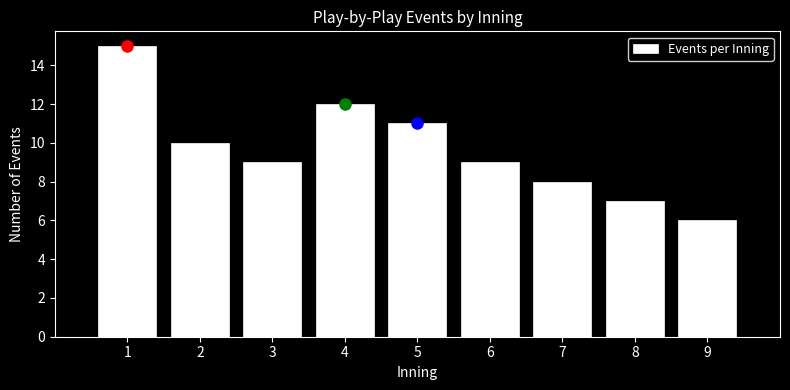

Reading left to right, transcribe this chart: for each bar, give the range it covers on the x-axis and its height. The values are not printed on the chart, so give them approximately, as read against the axis.

0.5 to 1.5: 15
1.5 to 2.5: 10
2.5 to 3.5: 9
3.5 to 4.5: 12
4.5 to 5.5: 11
5.5 to 6.5: 9
6.5 to 7.5: 8
7.5 to 8.5: 7
8.5 to 9.5: 6